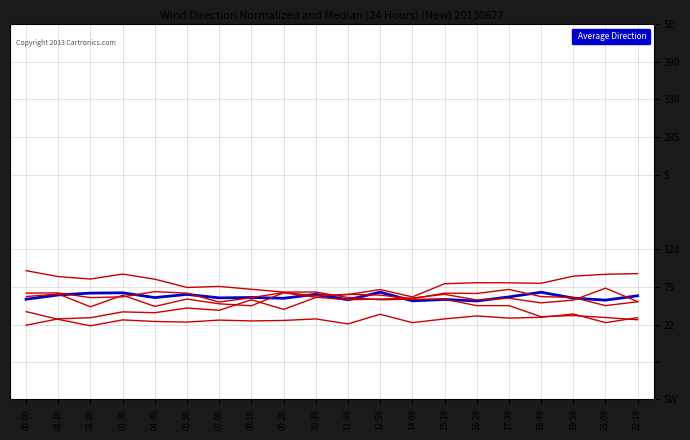

What is the label of the 9th point from the right?

12:50